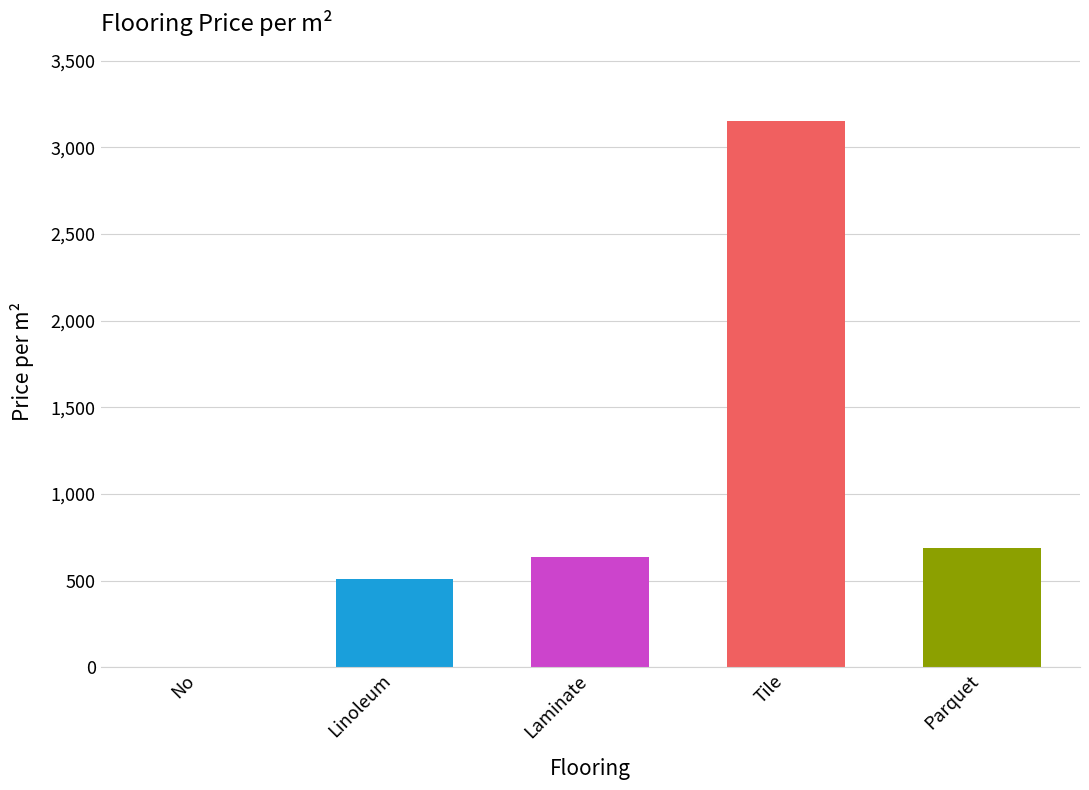

How many values are above zero?

4